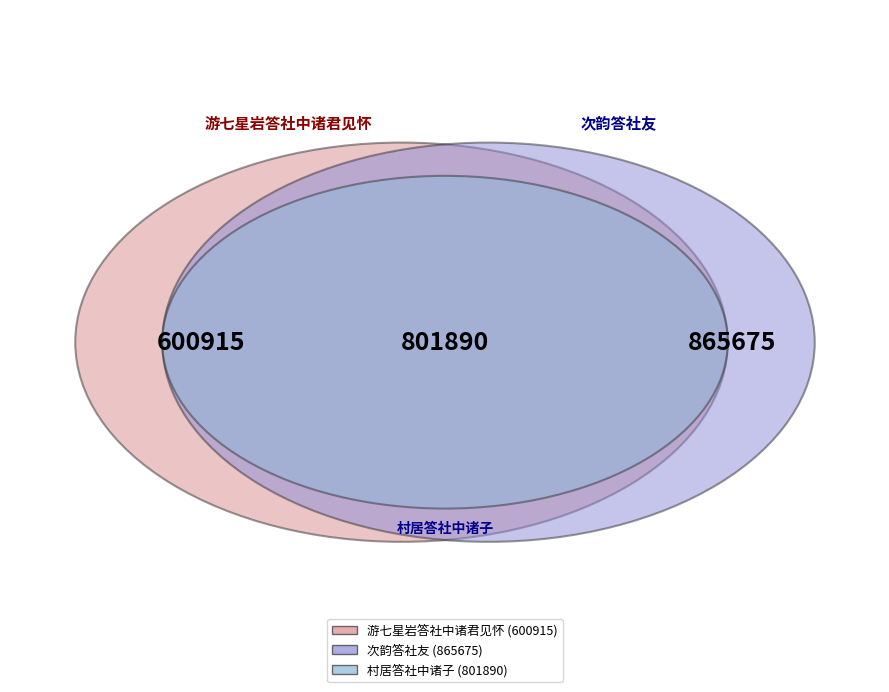

The 游七星岩答社中诸君见怀 slice represents 35% of the pie. True or false?

False